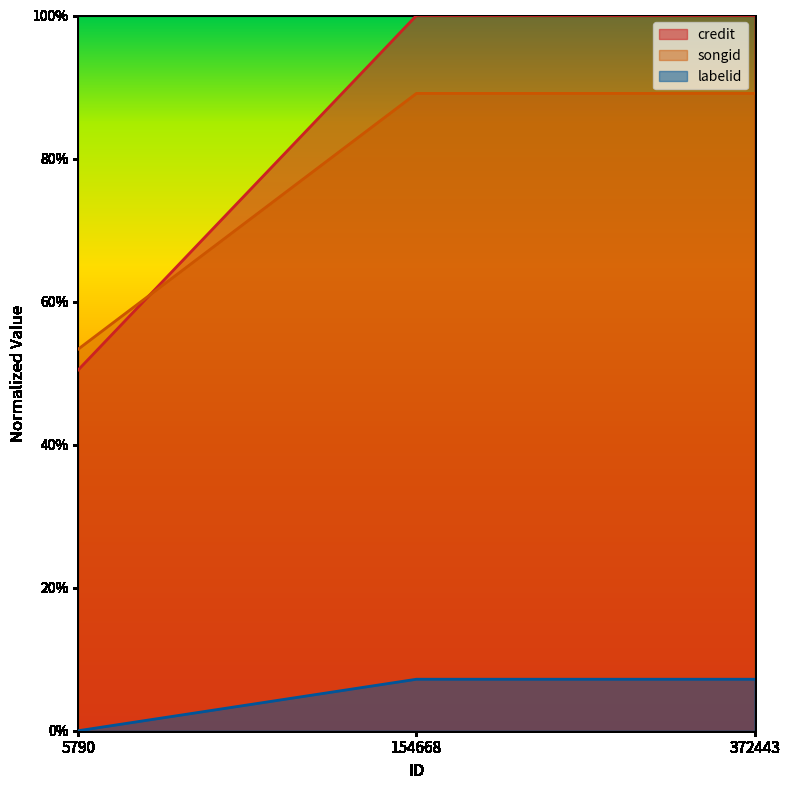

Between 5790 and 154668, which series saw the biggest shift?

credit